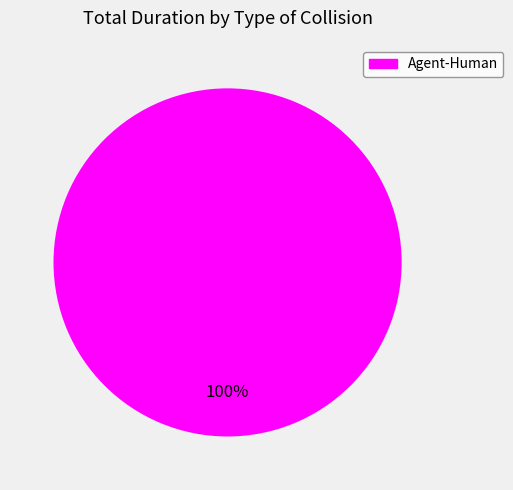

What percentage is the Agent-Human slice, to the nearest percent?

100%